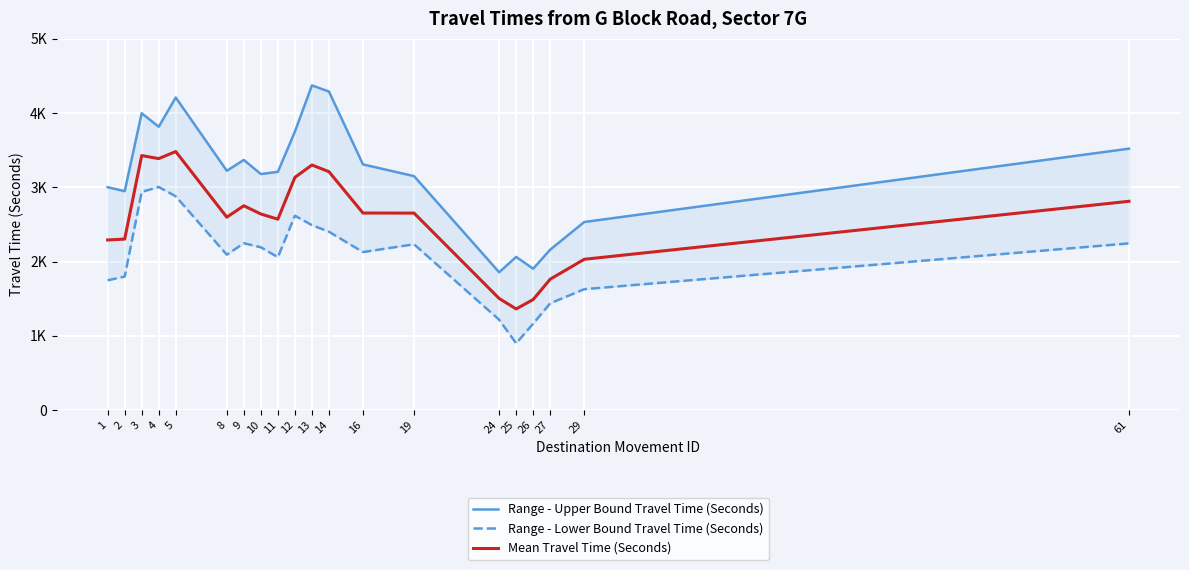

Which category has the lowest value across all series?

25